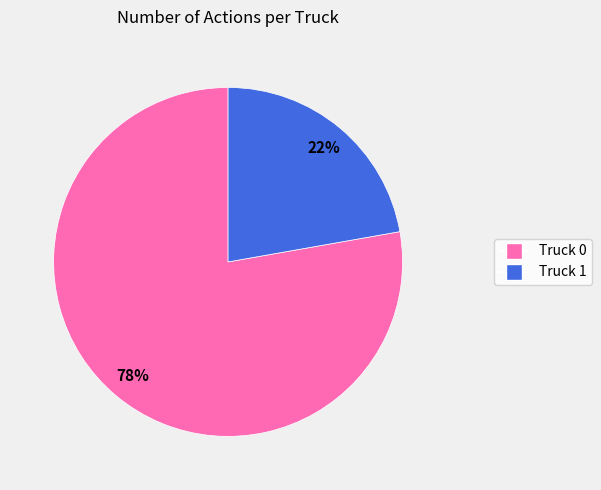

Is there a majority slice in this chart?

Yes